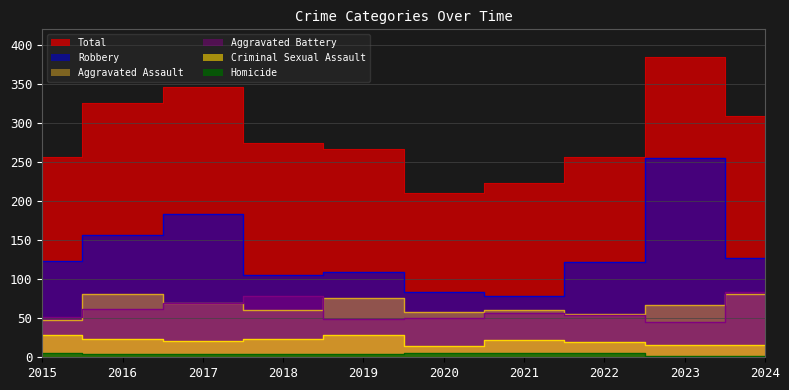

What are all the series names shown in the legend?

Aggravated Assault, Aggravated Battery, Criminal Sexual Assault, Homicide, Robbery, Total